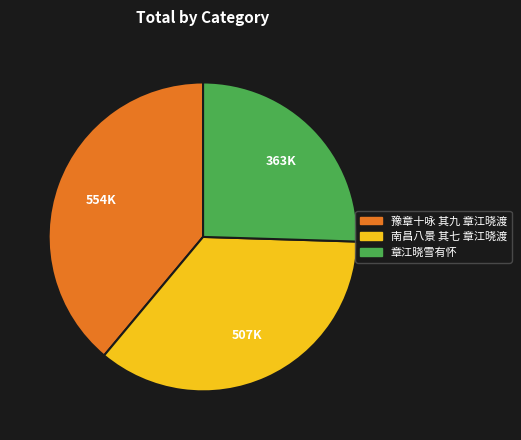

Which has a higher value, 章江晓雪有怀 or 南昌八景 其七 章江晓渡?

南昌八景 其七 章江晓渡